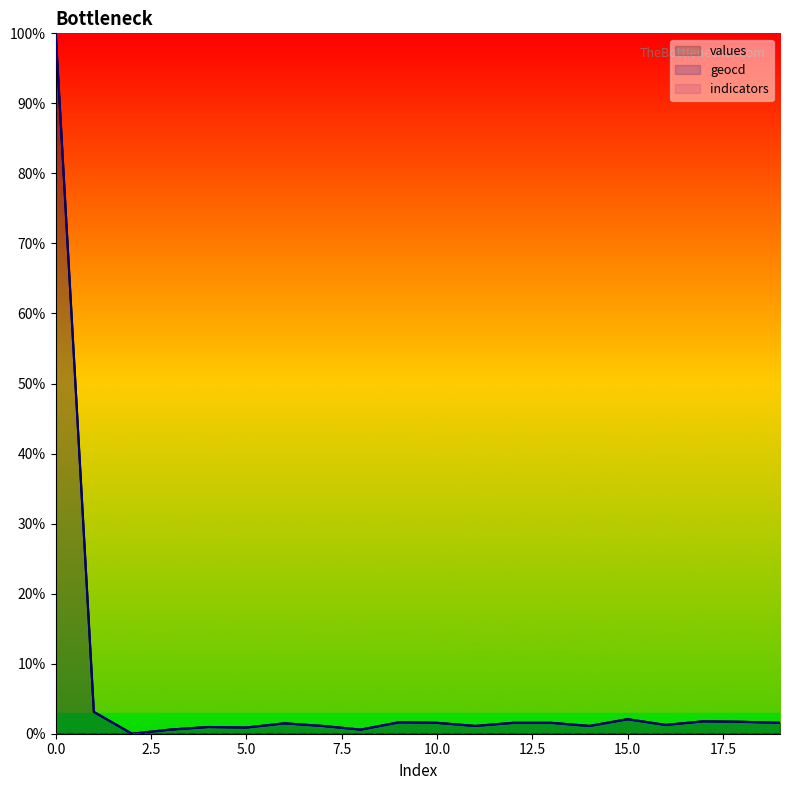

What is the difference between the highest and lowest values at 0.0?

100.0